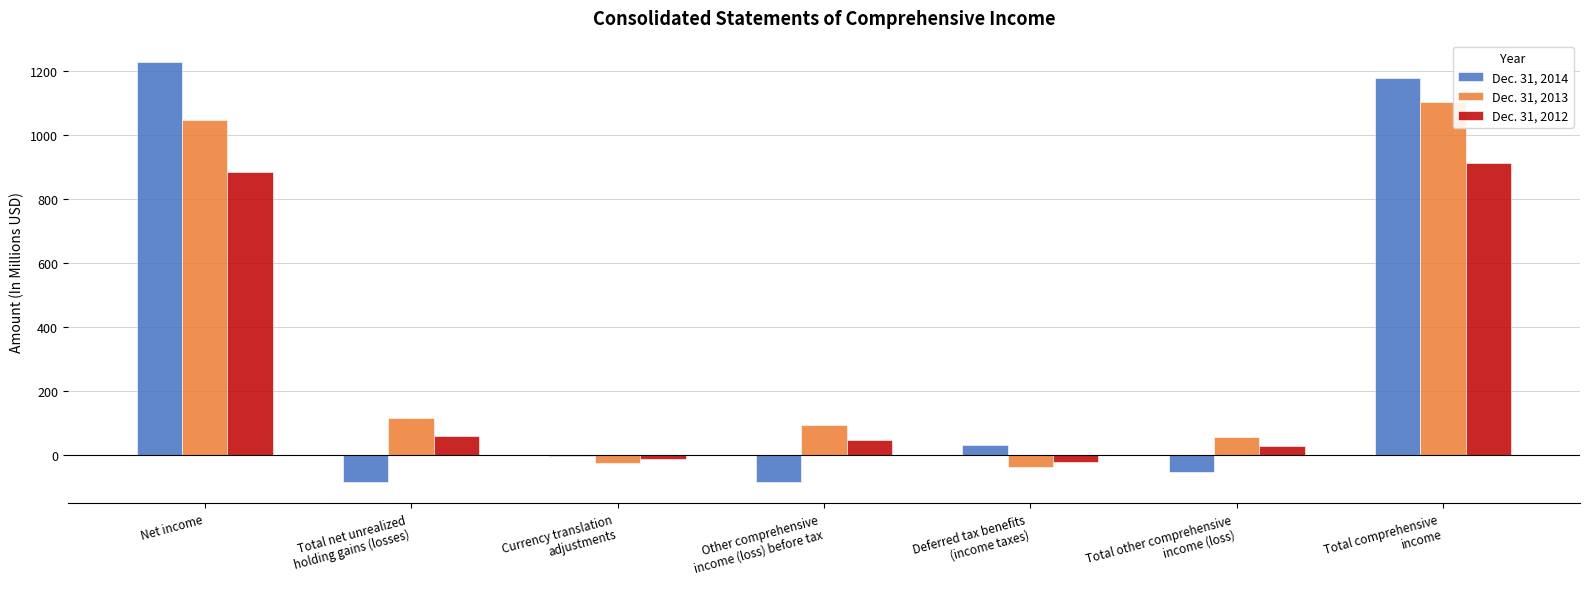

What is the sum of all Dec. 31, 2013 values?

2358.6